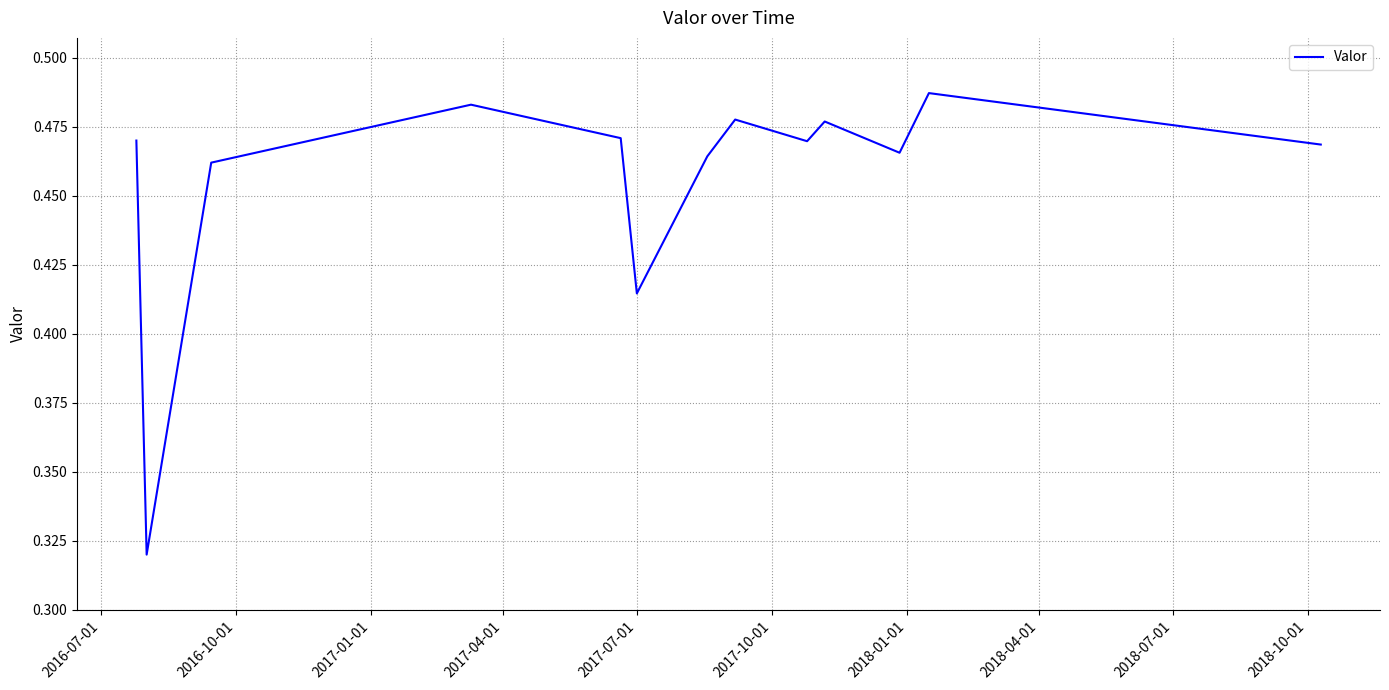

How many lines are shown in the chart?

1